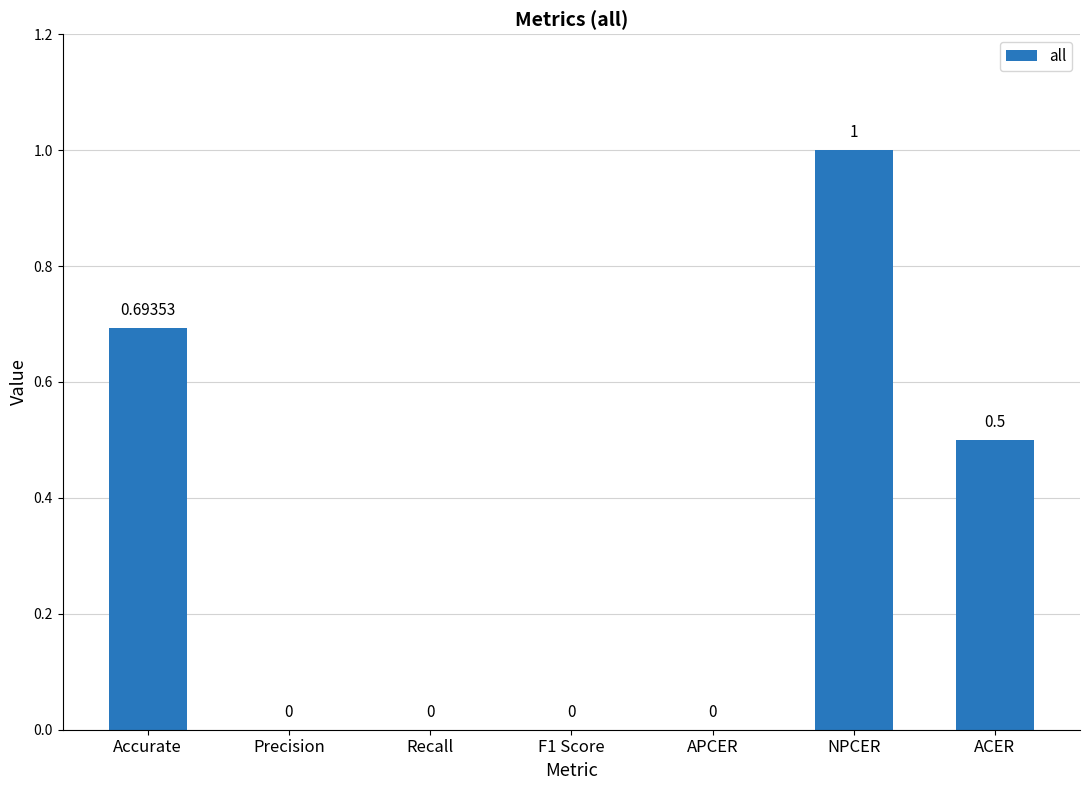

True or false: the data shows 0.3 at ACER.

False